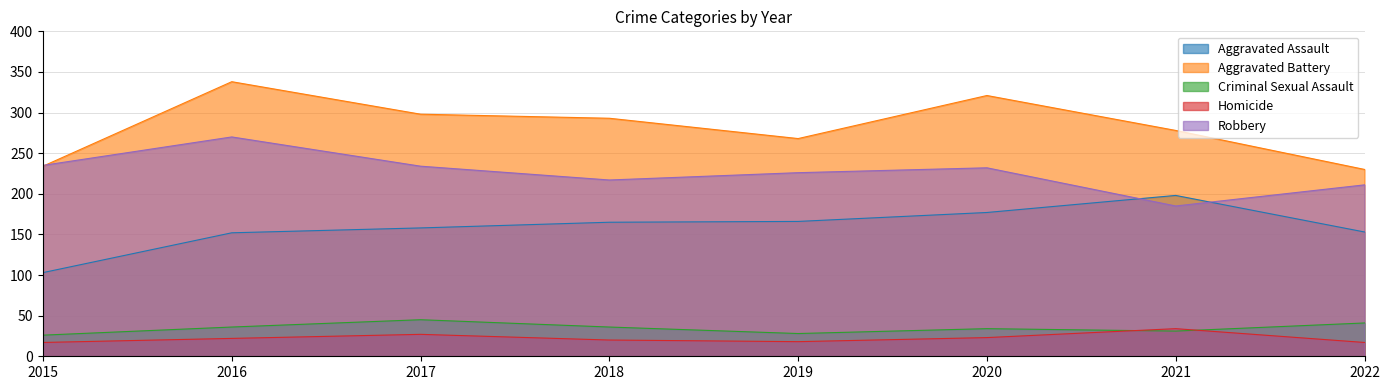

What is the difference between the maximum and minimum values in the Homicide series?

17